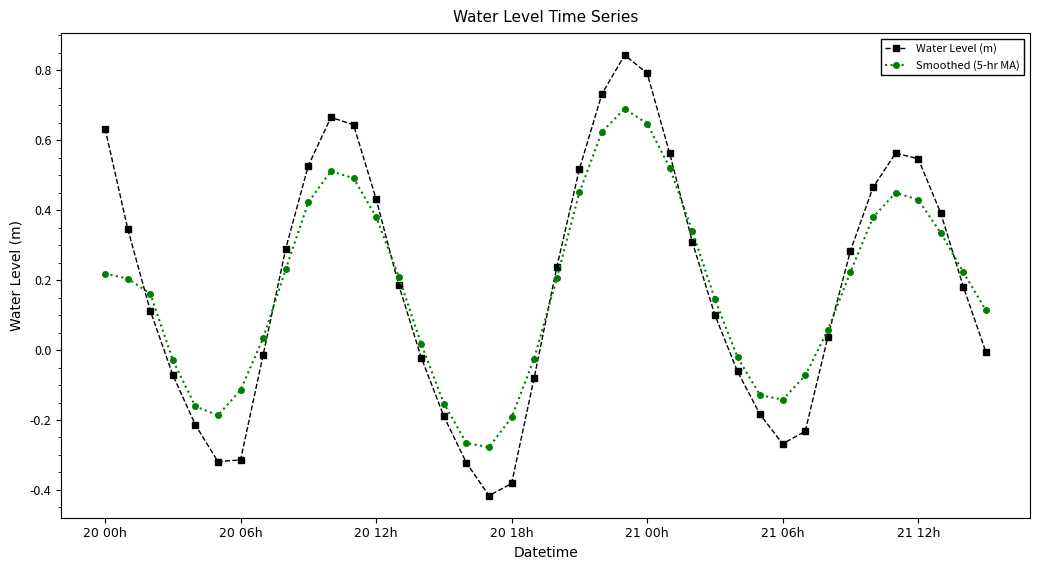

How many lines are shown in the chart?

2